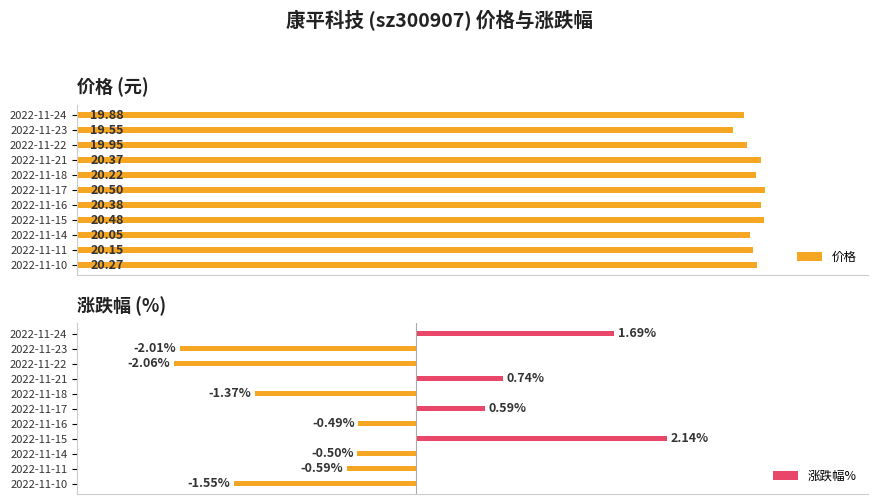

What is the average value of the 价格 series?

20.2